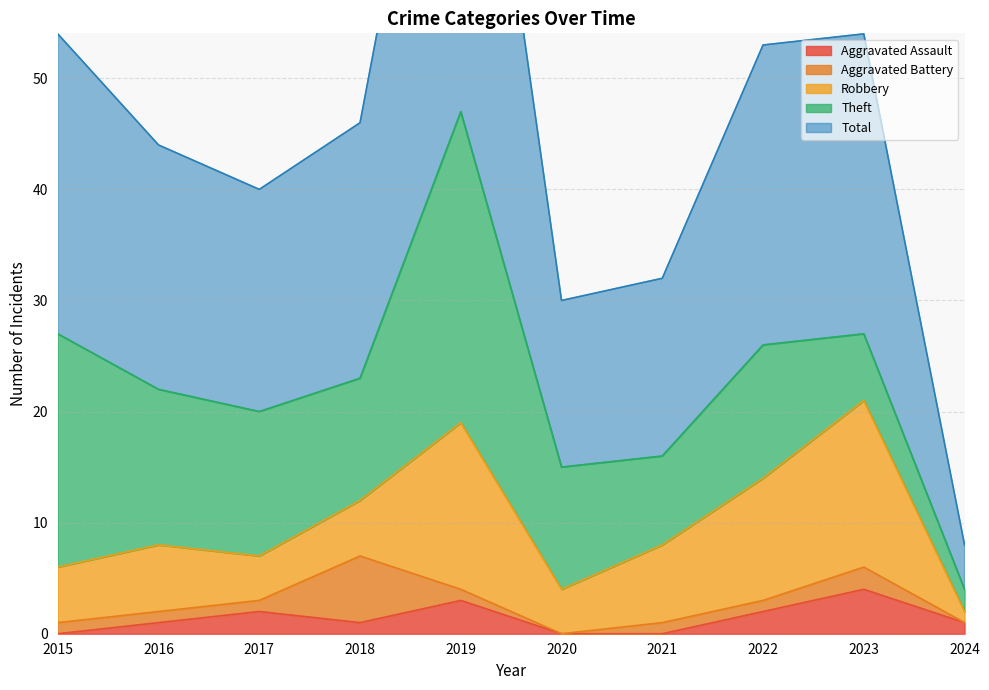

What is the maximum value for Aggravated Assault?

4